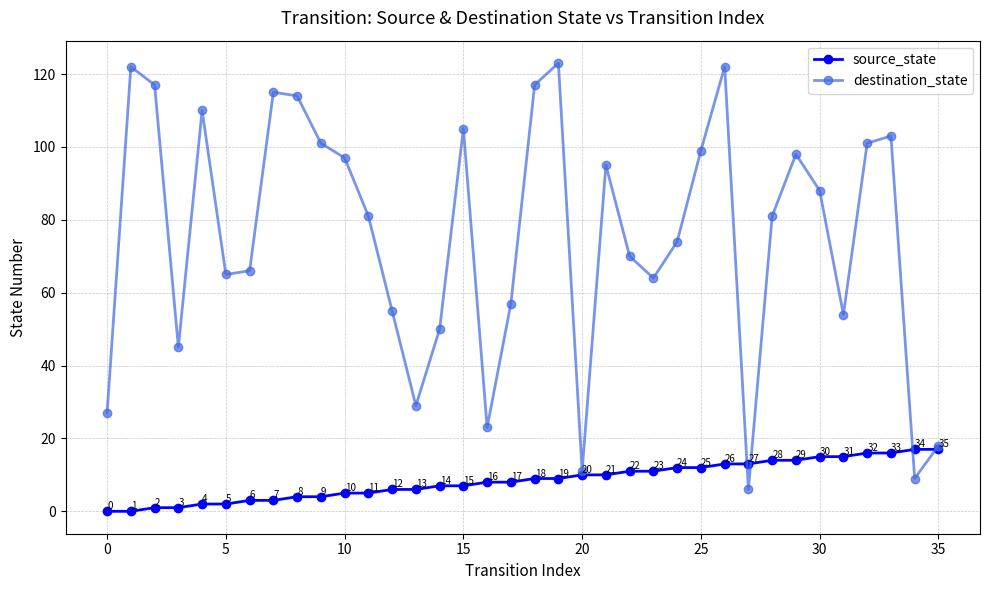

Which series has the largest range (max minus min)?

destination_state